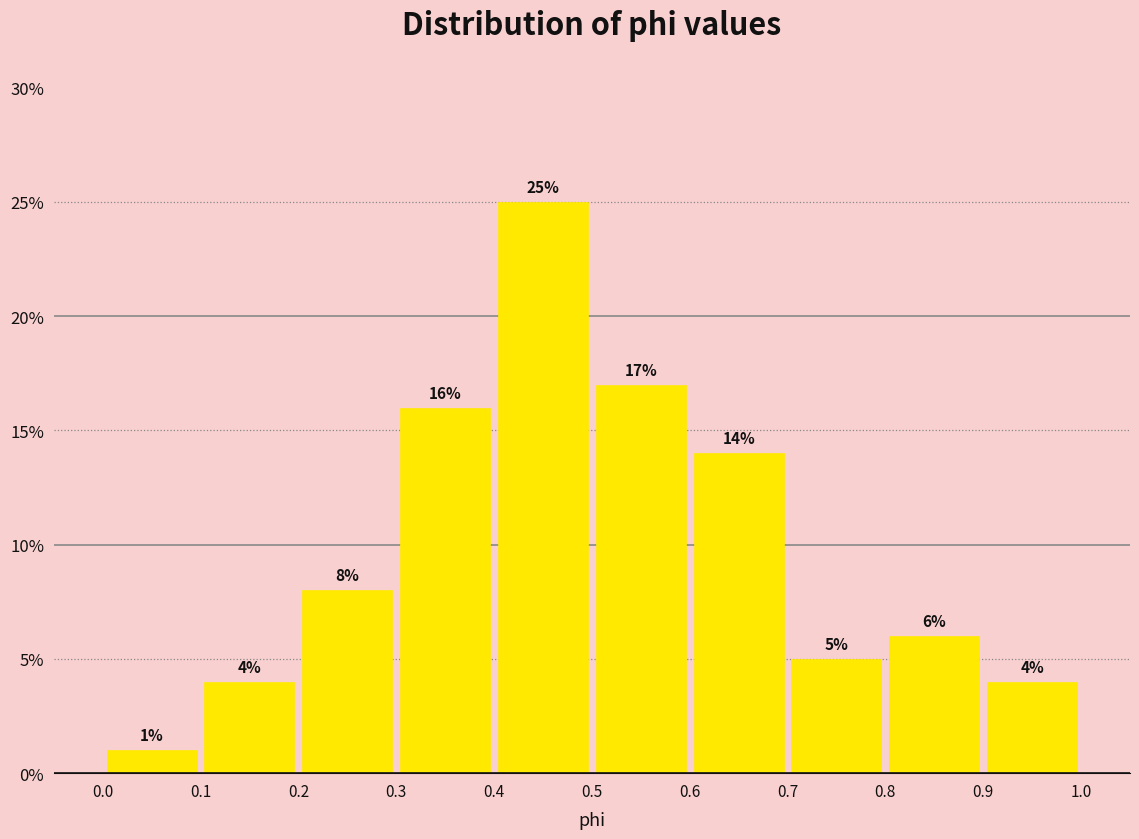

Reading left to right, transcribe this chart: for each bar, give the range it covers on the x-axis and its height.

0.0 to 0.1: 1
0.1 to 0.2: 4
0.2 to 0.3: 8
0.3 to 0.4: 16
0.4 to 0.5: 25
0.5 to 0.6: 17
0.6 to 0.7: 14
0.7 to 0.8: 5
0.8 to 0.9: 6
0.9 to 1.0: 4